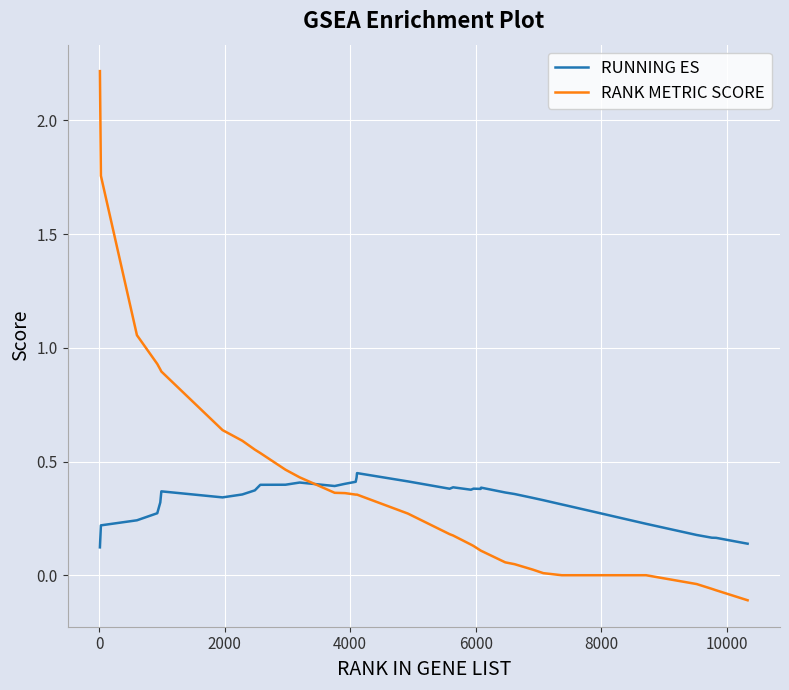

True or false: RUNNING ES and RANK METRIC SCORE cross at least once.

True